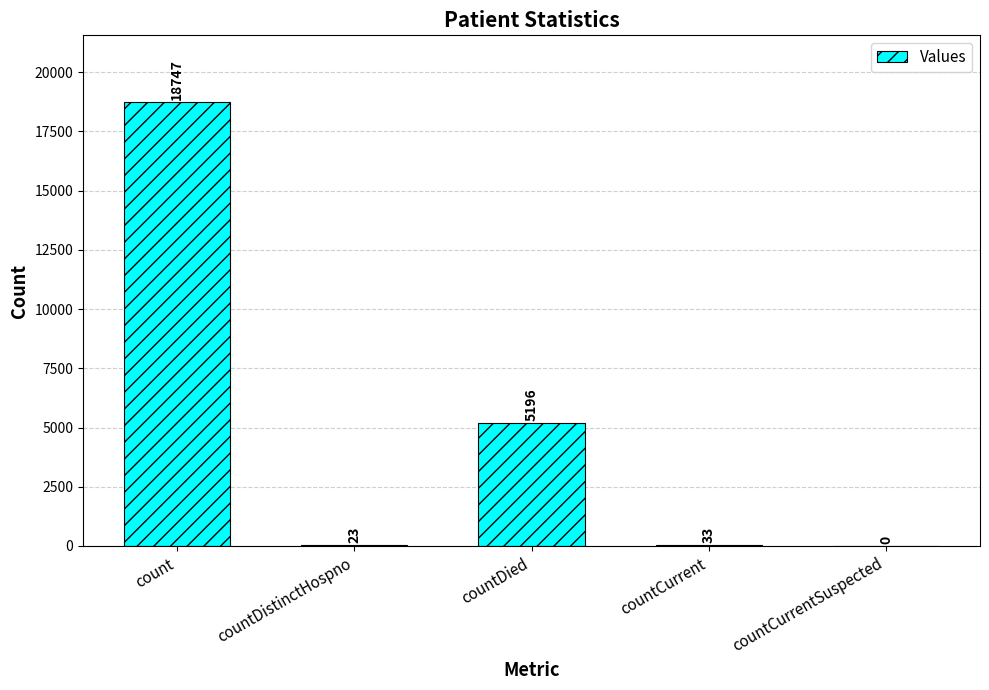

Between count and countDied, which is larger?

count